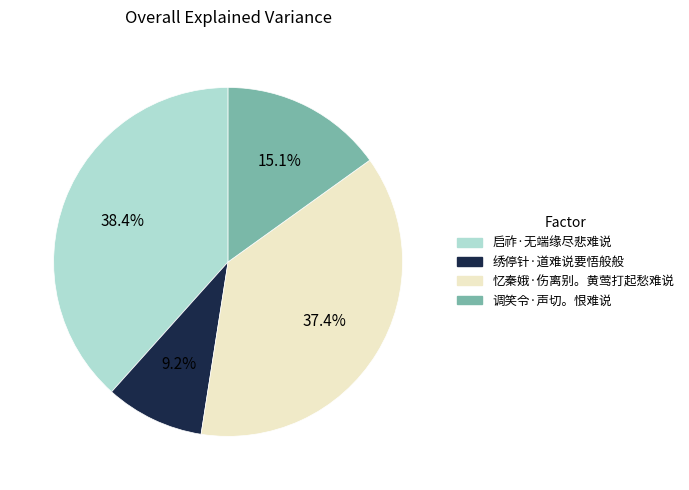

To the nearest percent, what percentage of the pie is 启祚·无端缘尽悲难说?

38%